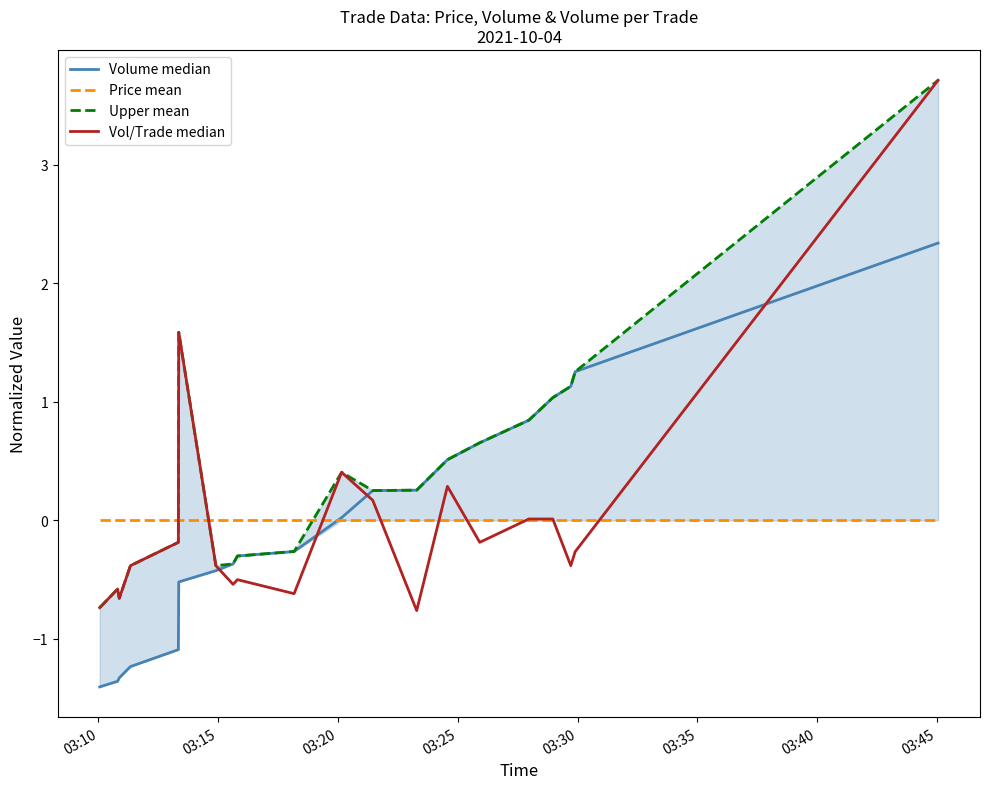

What is the difference between the second highest and minimum values in the Upper mean series?

2.3